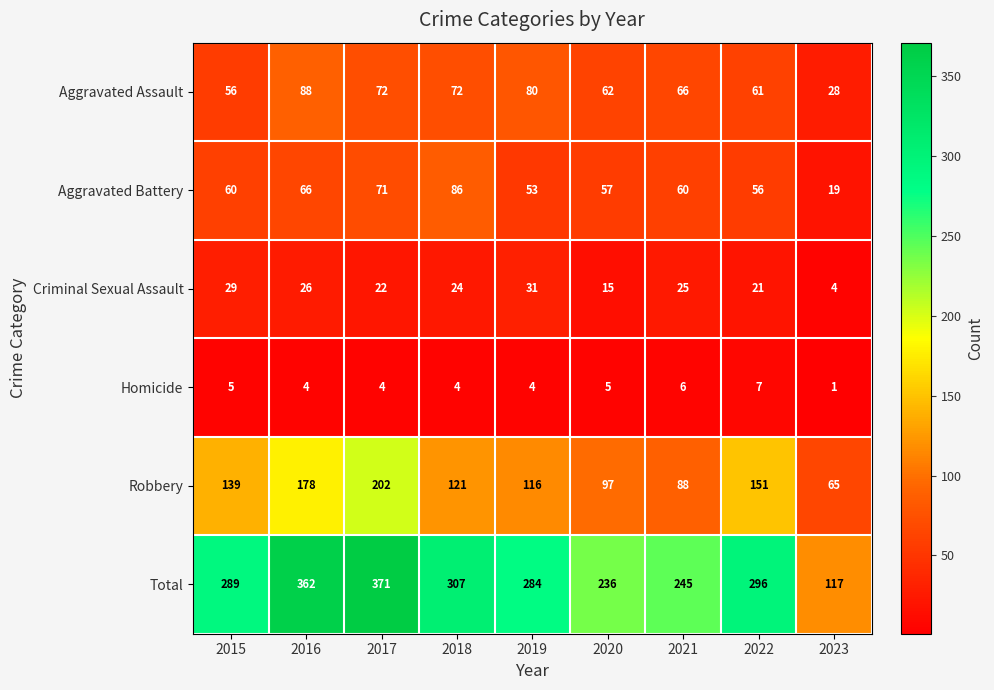

The Aggravated Assault series shows 101 at 2022. True or false?

False